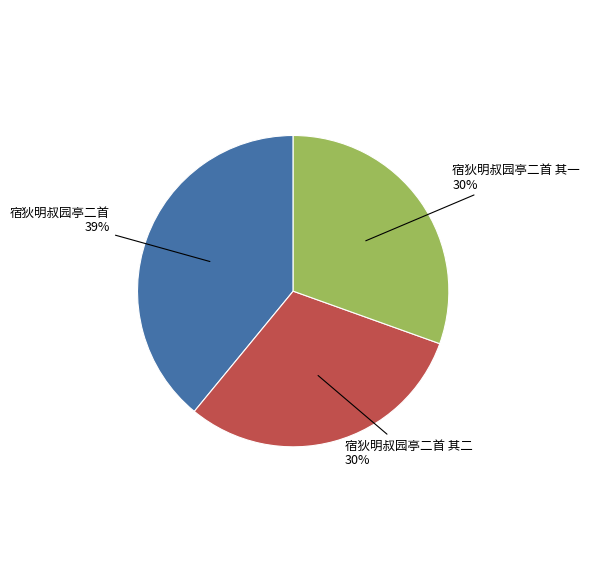

To the nearest percent, what is the average slice percentage?

33%